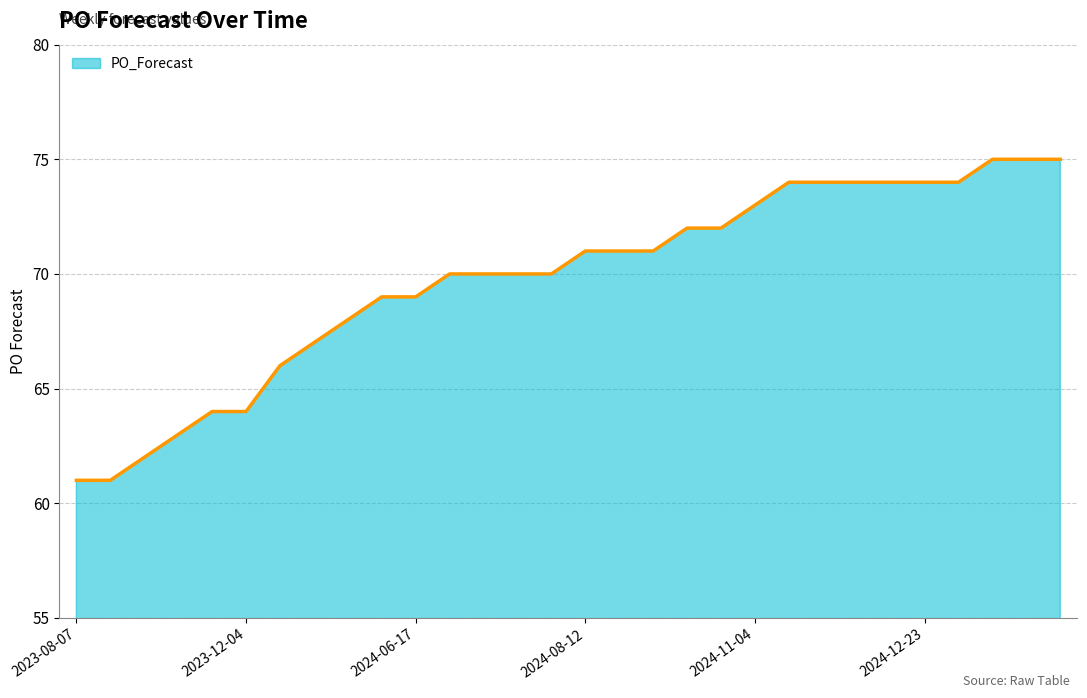

What is the maximum value shown in the chart?

75